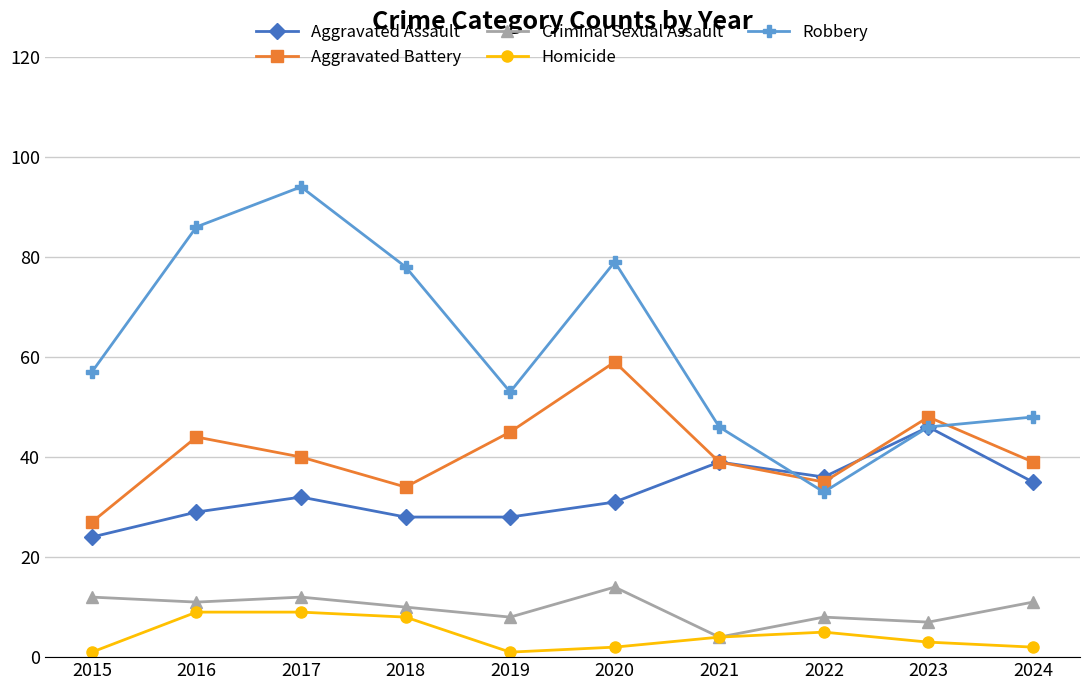

Which series has the largest total across all categories?

Robbery